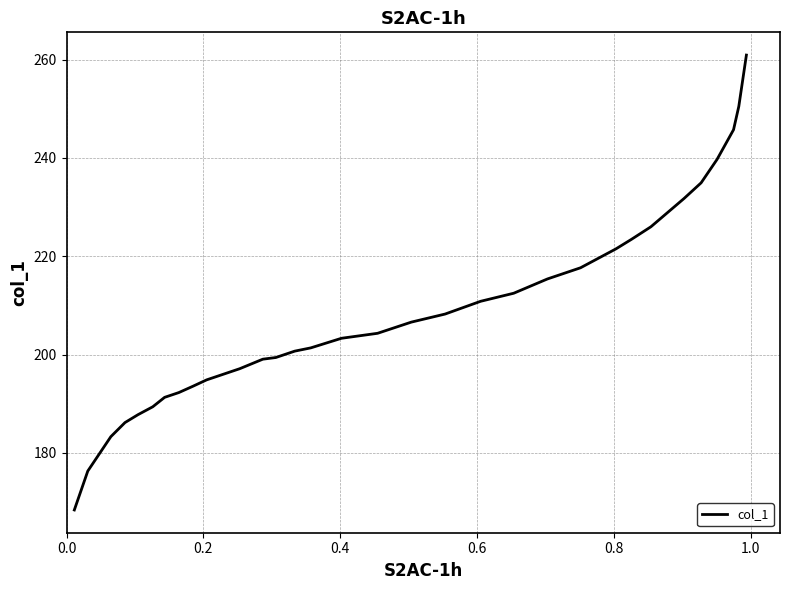

What is the difference between the second highest and minimum values?

82.1